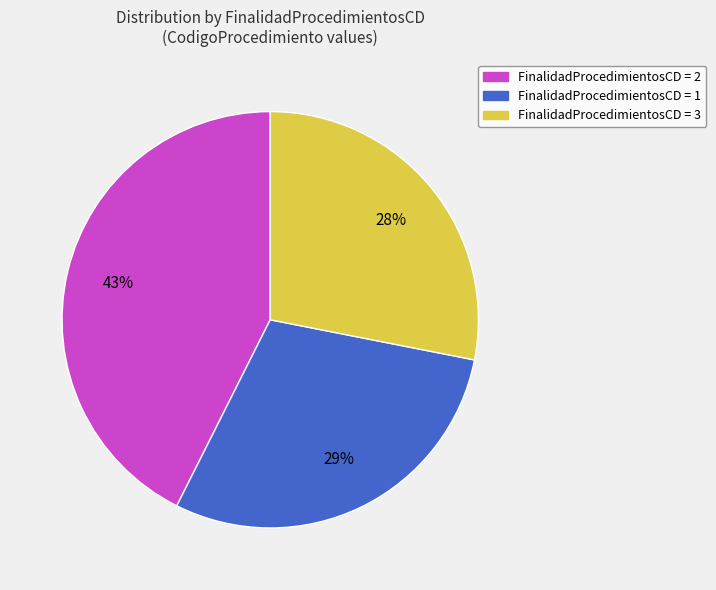

Between FinalidadProcedimientosCD = 2 and FinalidadProcedimientosCD = 3, which is larger?

FinalidadProcedimientosCD = 2